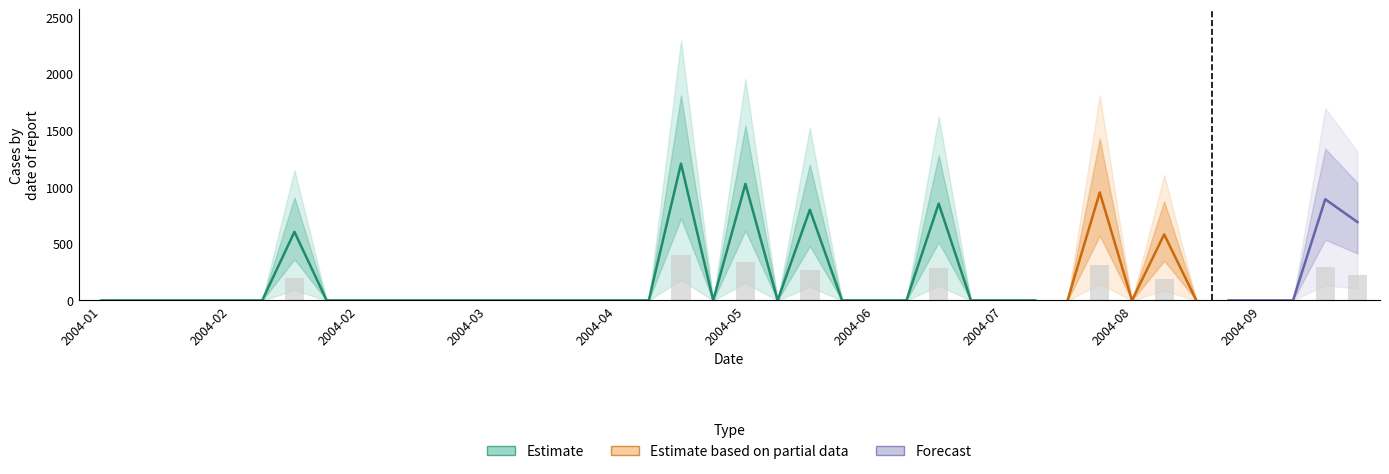

How many bars are there in total?

40